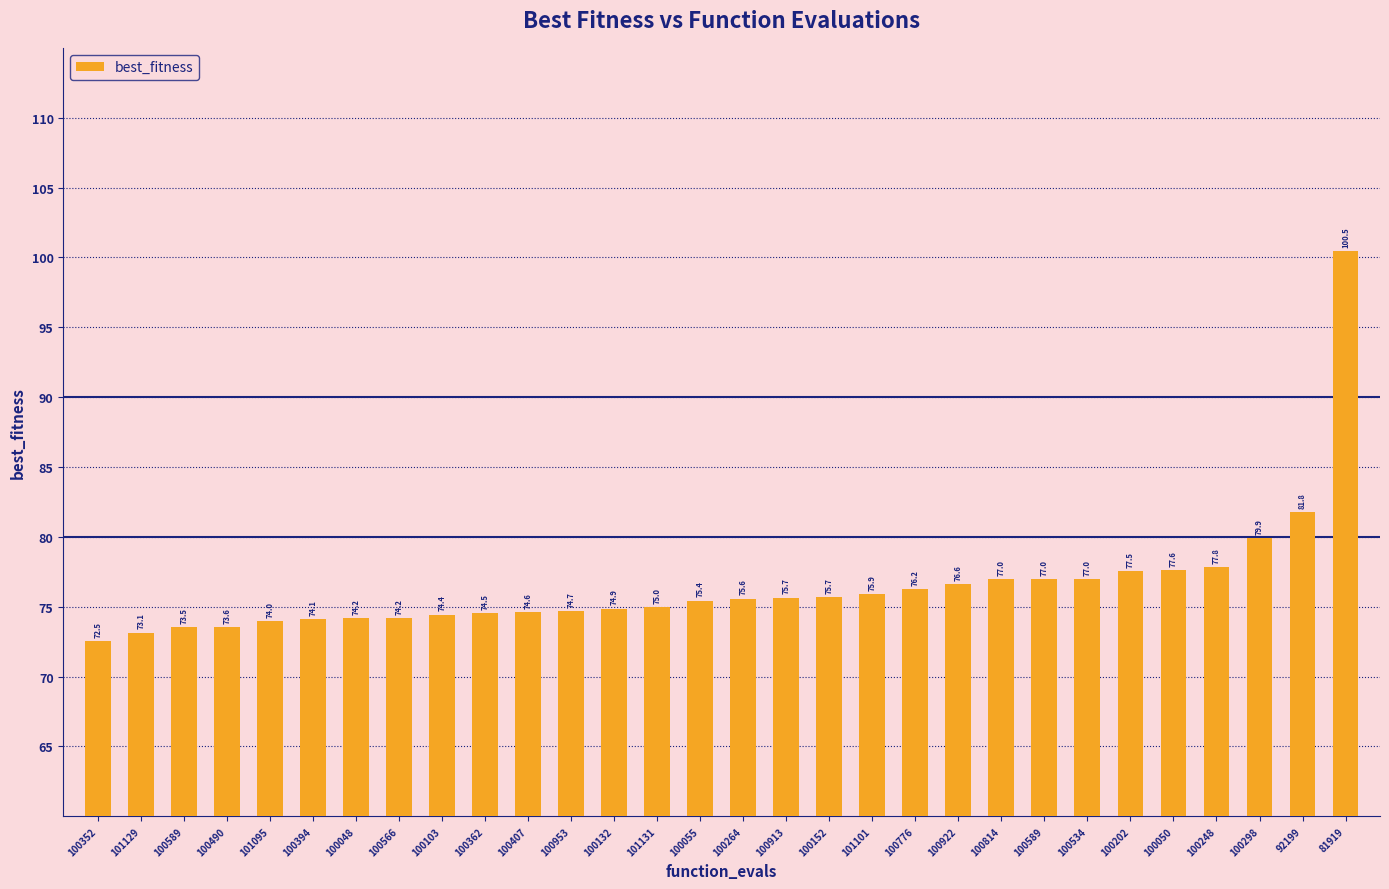

Rank the categories by value from lowest to highest.

100352, 101129, 100589, 100490, 101095, 100394, 100048, 100566, 100103, 100362, 100407, 100953, 100132, 101131, 100055, 100264, 100913, 100152, 101101, 100776, 100922, 100814, 100589, 100534, 100202, 100050, 100248, 100298, 92199, 81919